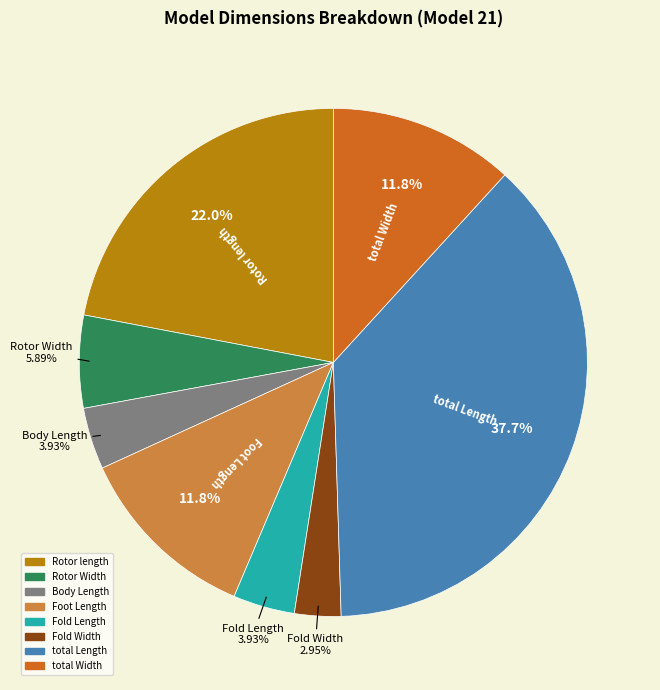

To the nearest percent, what is the difference between the Fold Length and total Width slice percentages?

8%